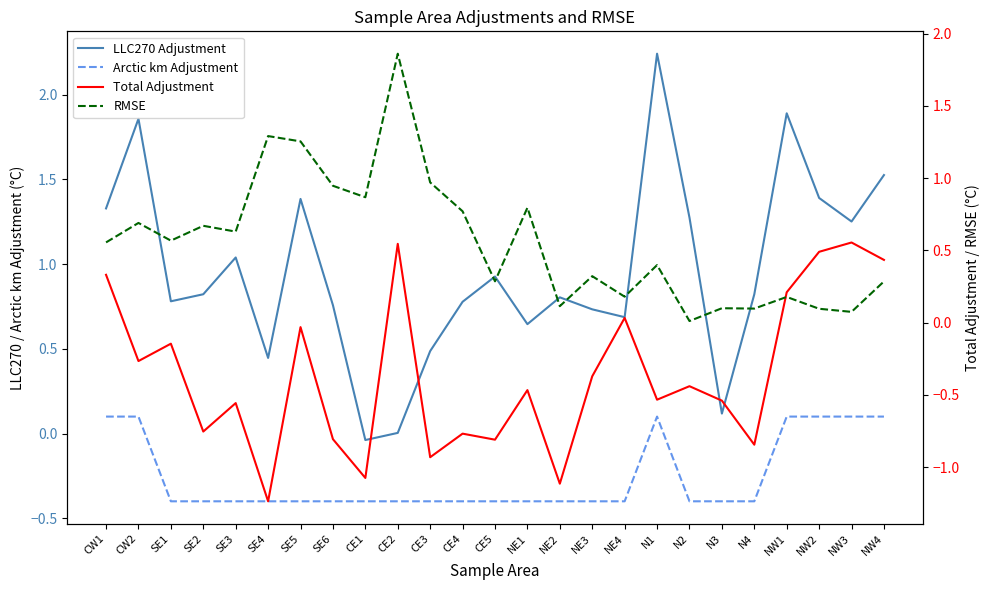

True or false: Total Adjustment has a value of -0.7 at CE1.

False